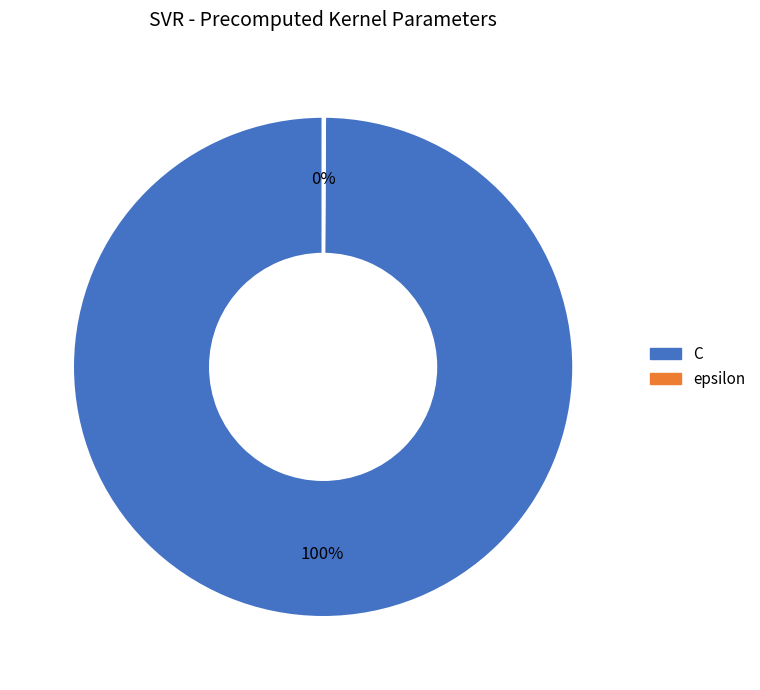

To the nearest percent, what is the difference between the largest and smallest slice percentages?

100%